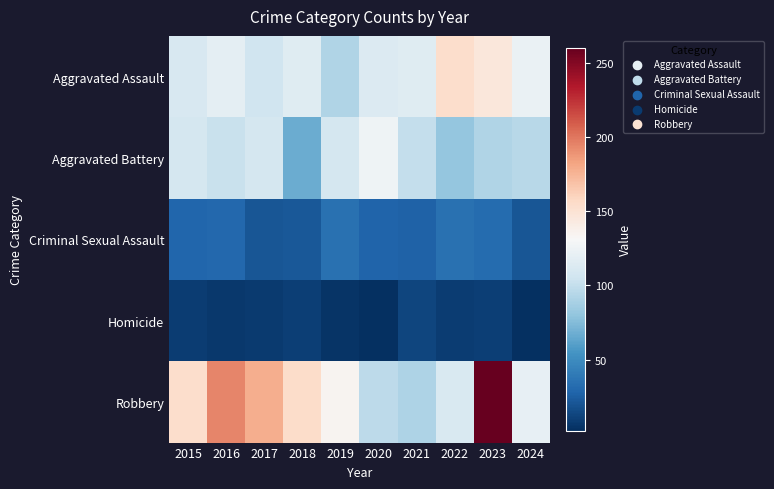

What is the greatest value displayed?

260